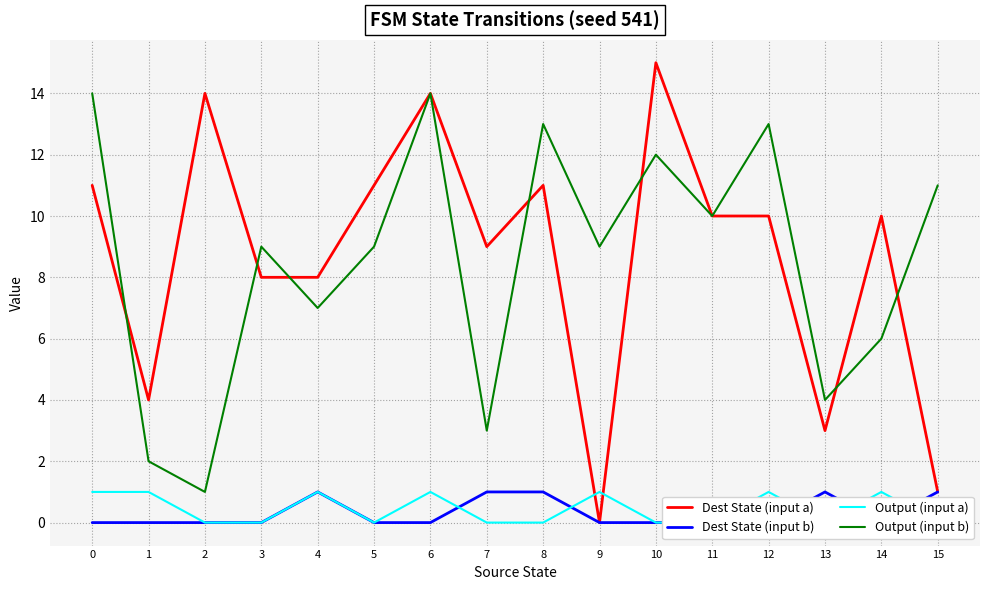

The value of Dest State (input a) at 11 is 10. True or false?

True